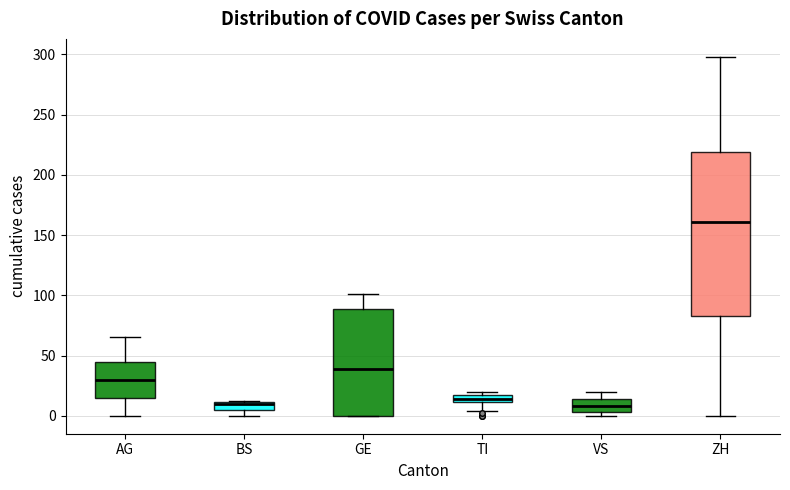

Where is the upper edge of the box for TI on the y-axis? The values are not printed on the chart, so give them approximately, as read against the axis.

15